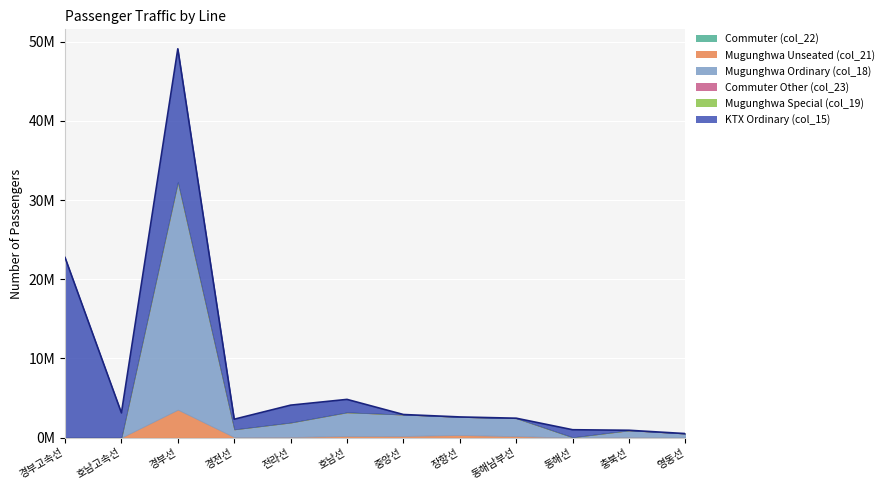

True or false: Commuter Other (col_23) has more than 1 interior local peaks.

False